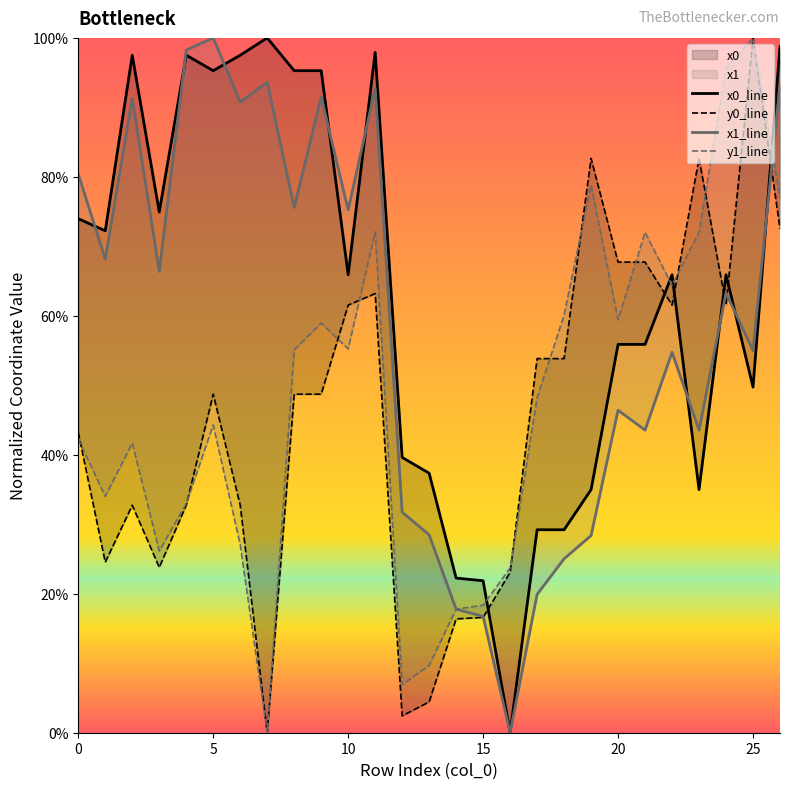

Is it true that x1_line equals 24.7 at 15?

False